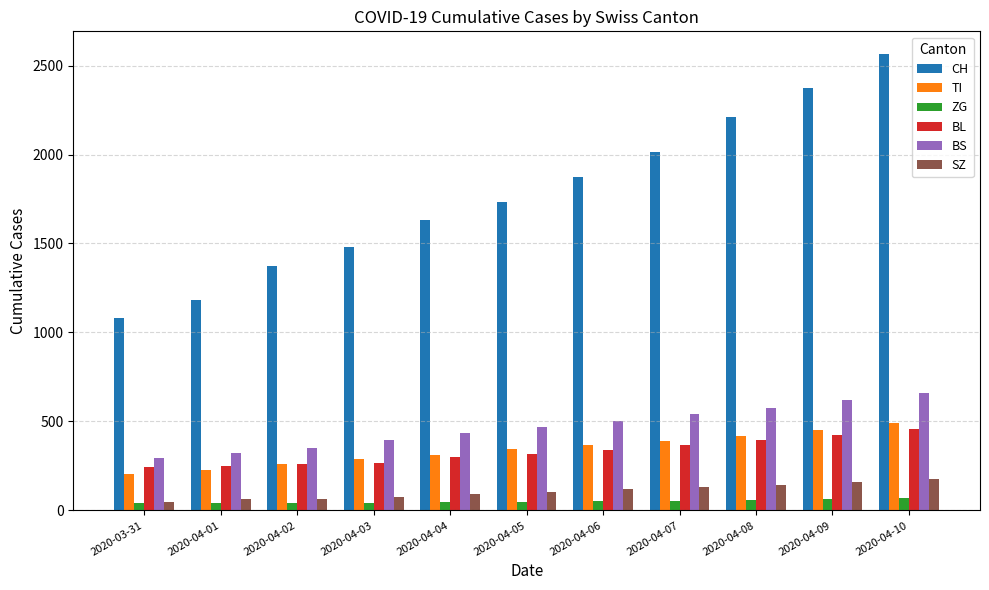

What position from the left is 2020-04-03?

4